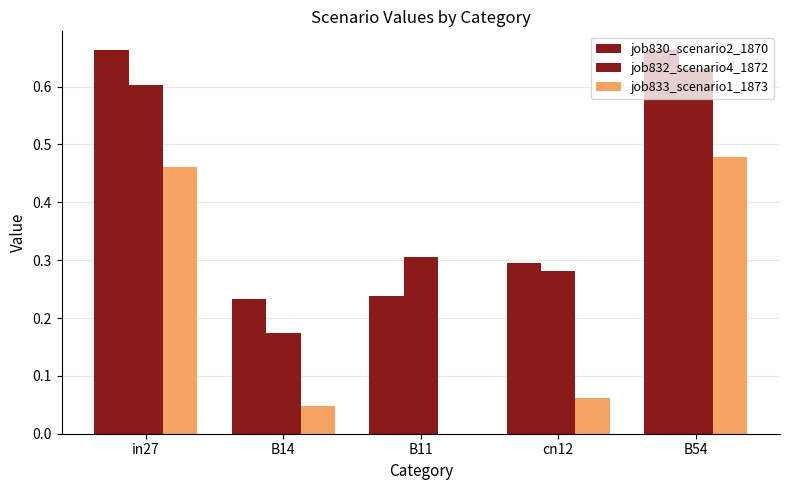

Are the bars grouped side by side (vs. stacked)?

Yes